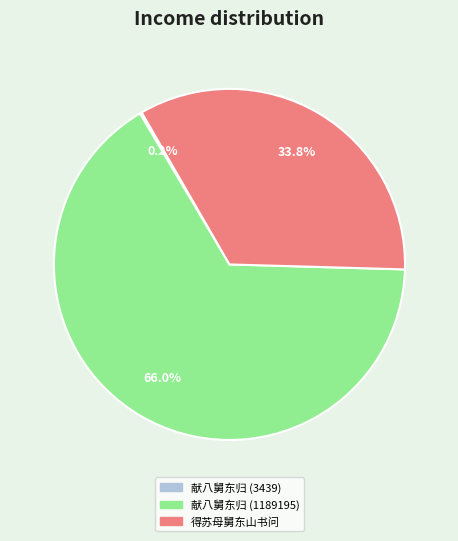

Is it true that 得苏母舅东山书问 is 20% of the pie?

False